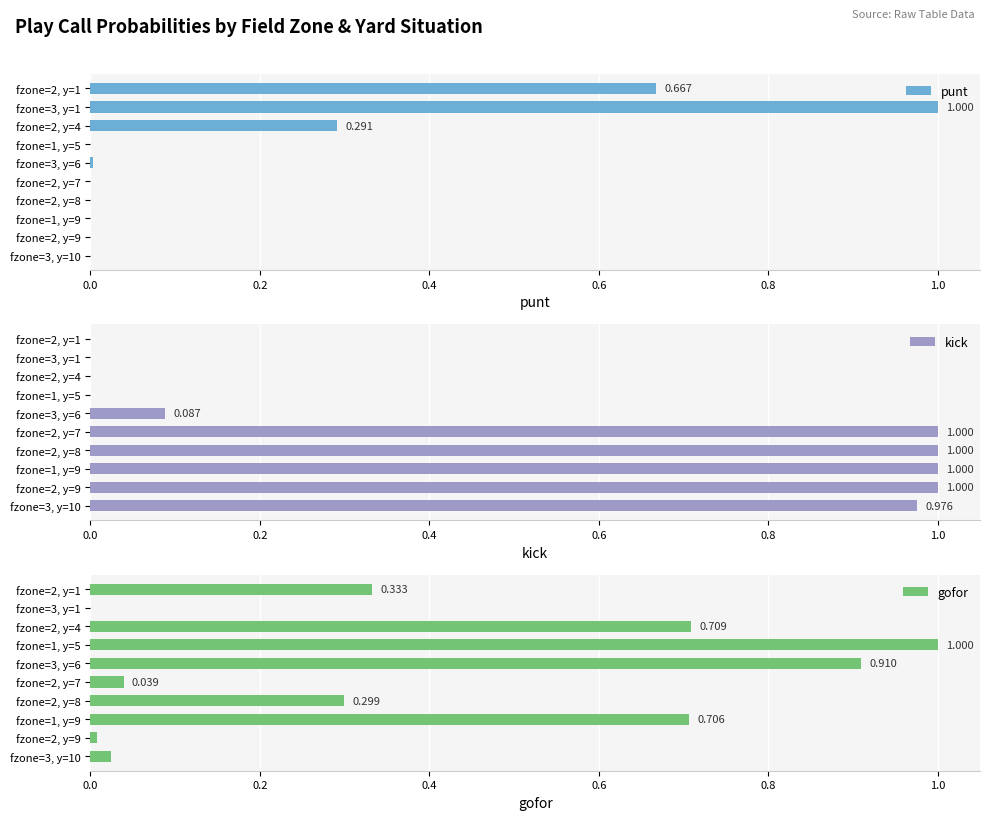

Is the value of punt at fzone=2, y=1 greater than the value of kick at fzone=3, y=6?

Yes